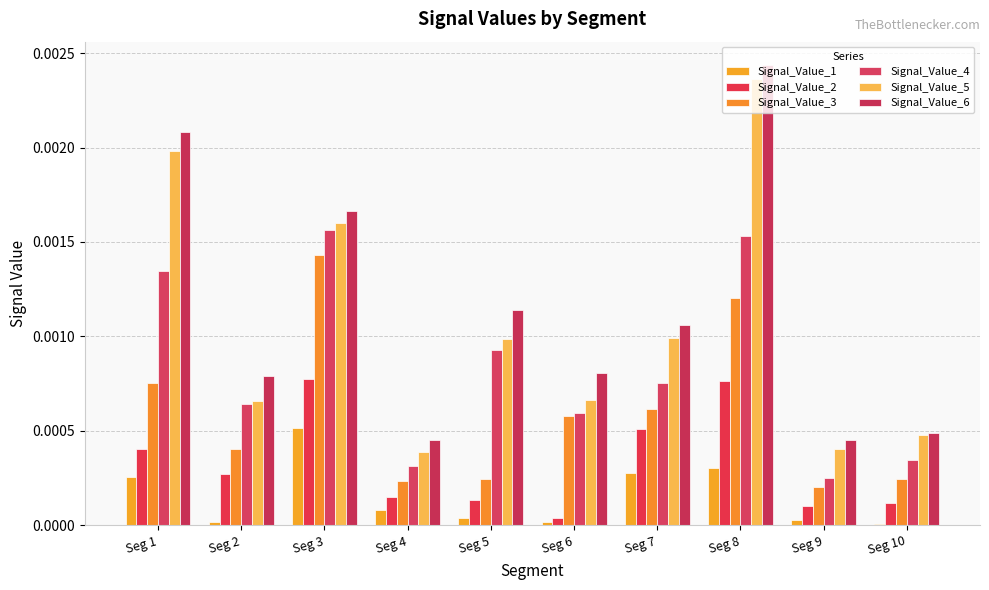

Is the value of Signal_Value_6 at Seg 5 greater than the value of Signal_Value_1 at Seg 9?

Yes